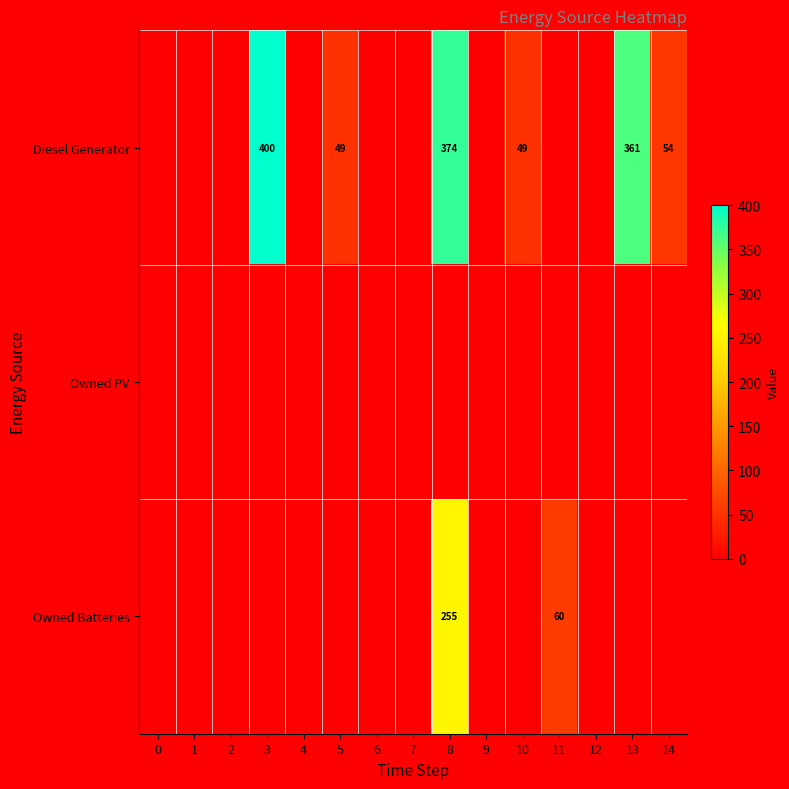

Is it true that Diesel Generator equals 80 at 14?

False